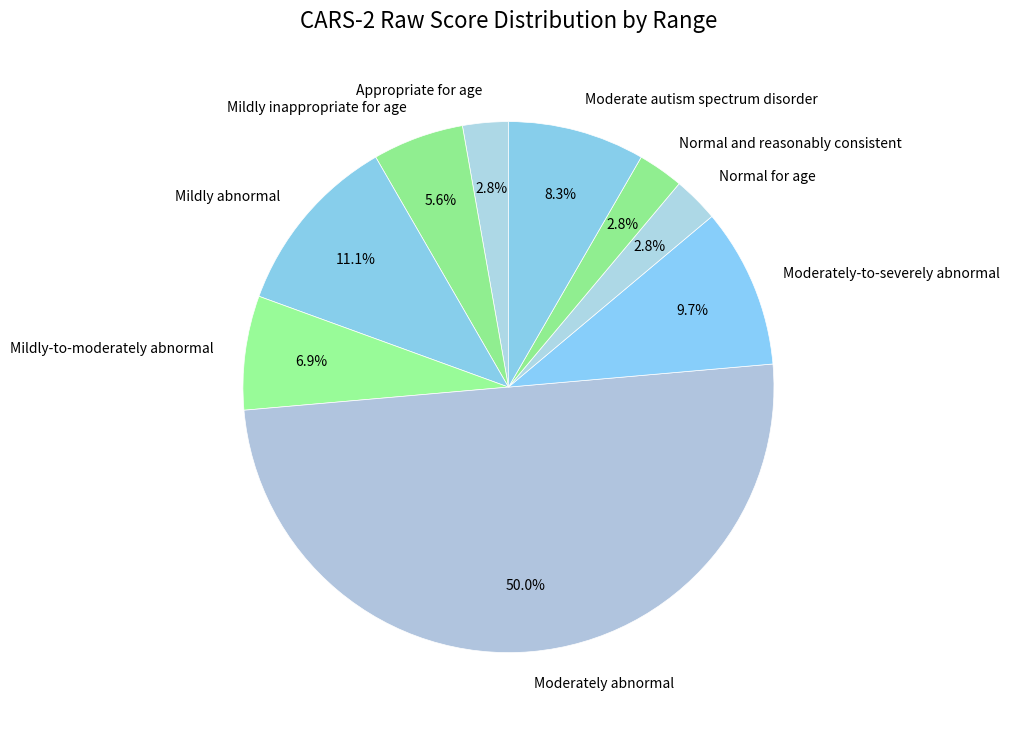

Does Appropriate for age represent more than half of the total?

No